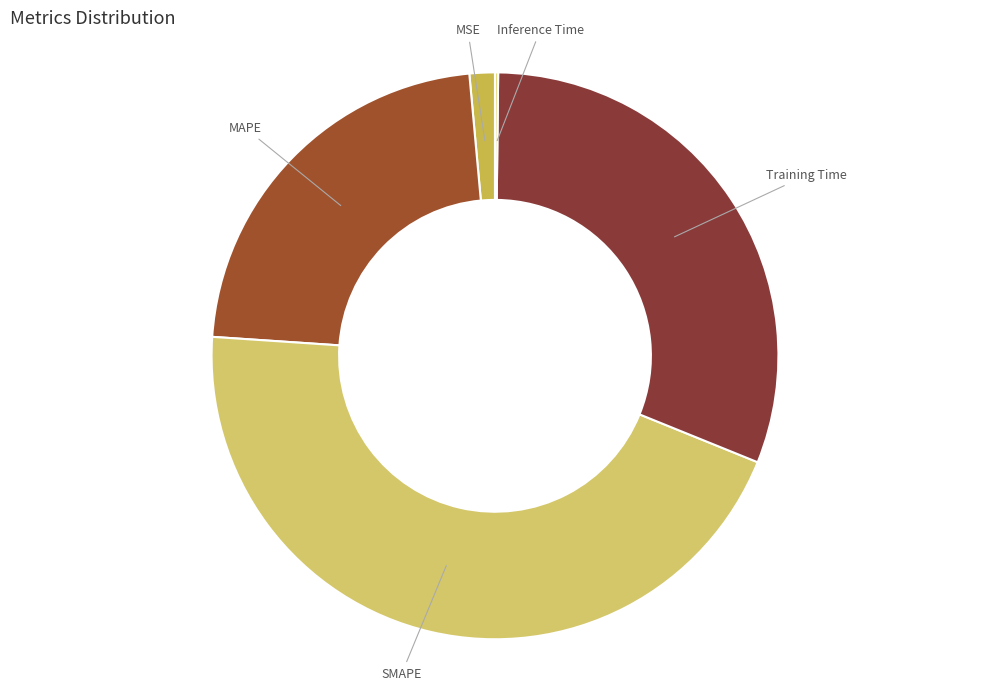

What is the largest slice in the pie chart?

SMAPE